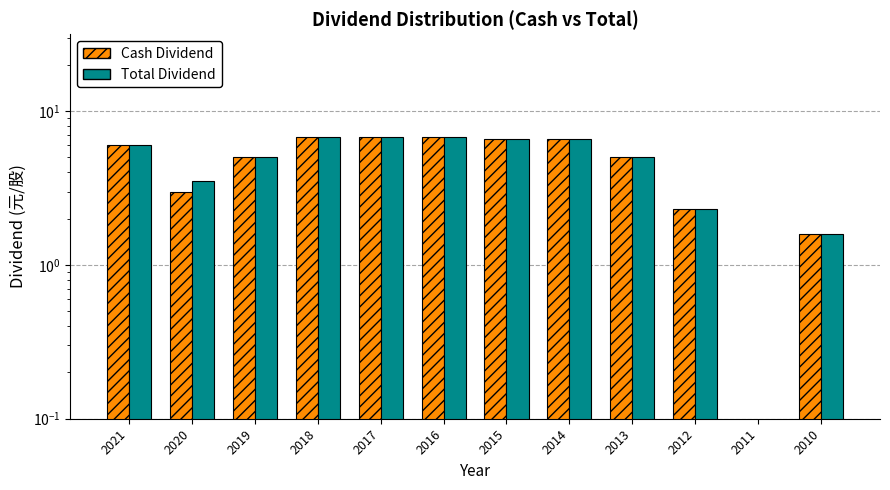

Are the bars horizontal?

No